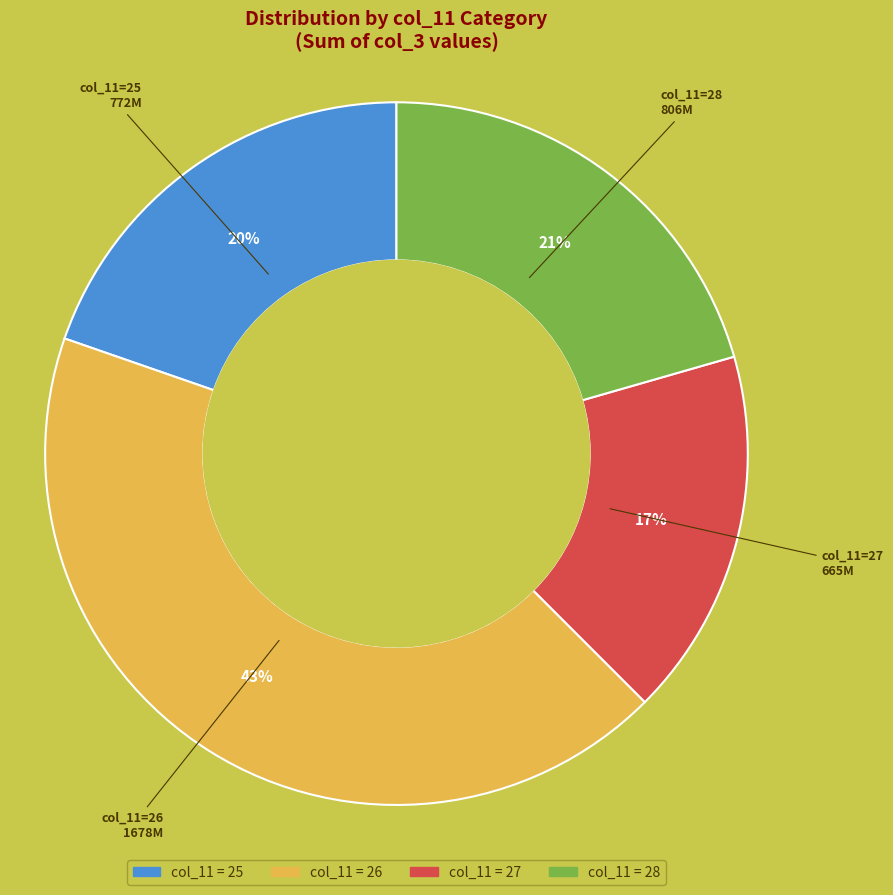

Is there any slice that represents more than half of the pie?

No